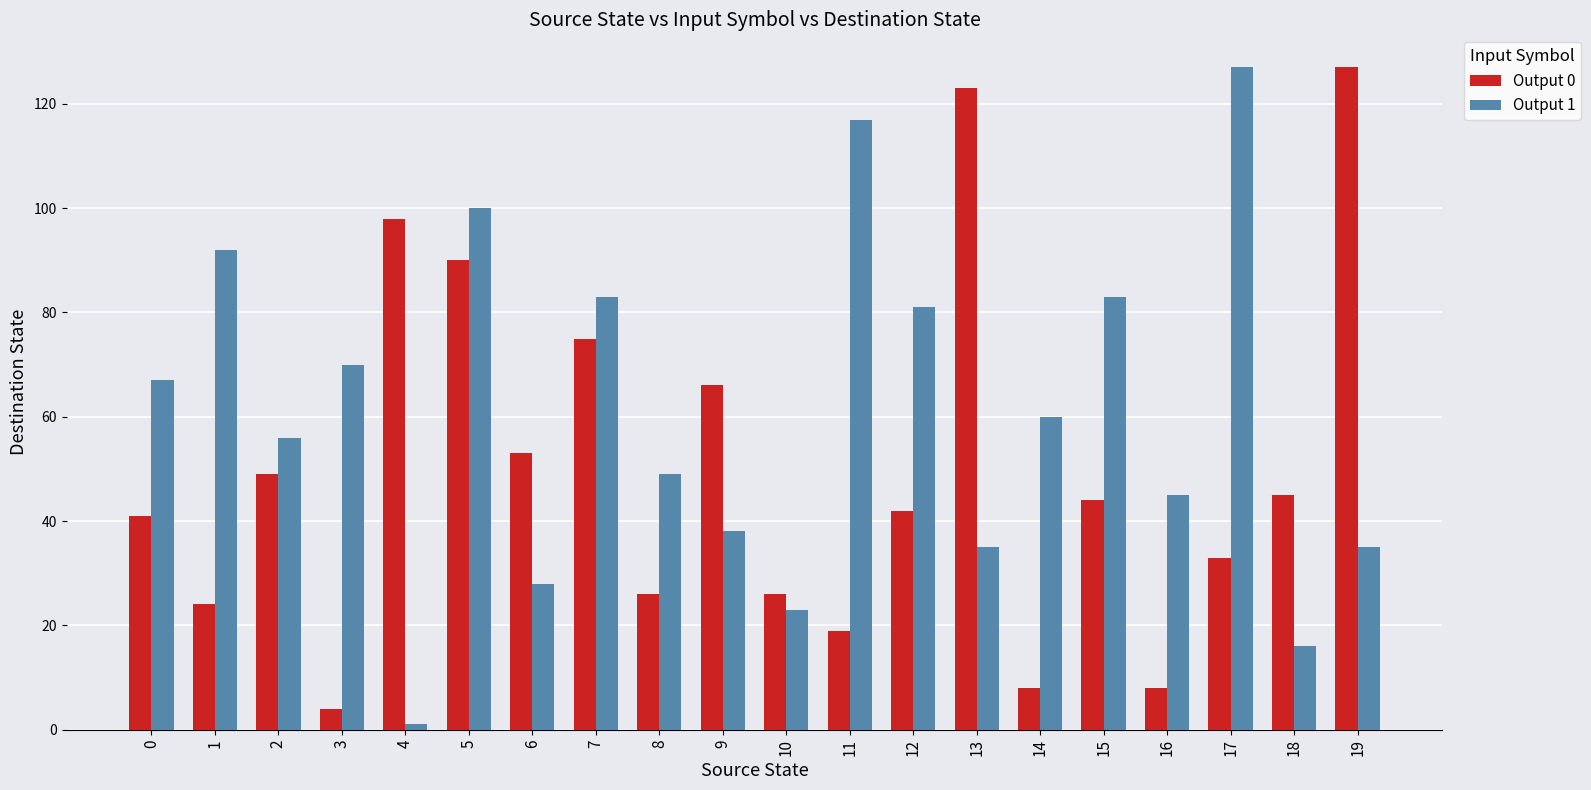

Which label corresponds to the smallest value in the chart?

4